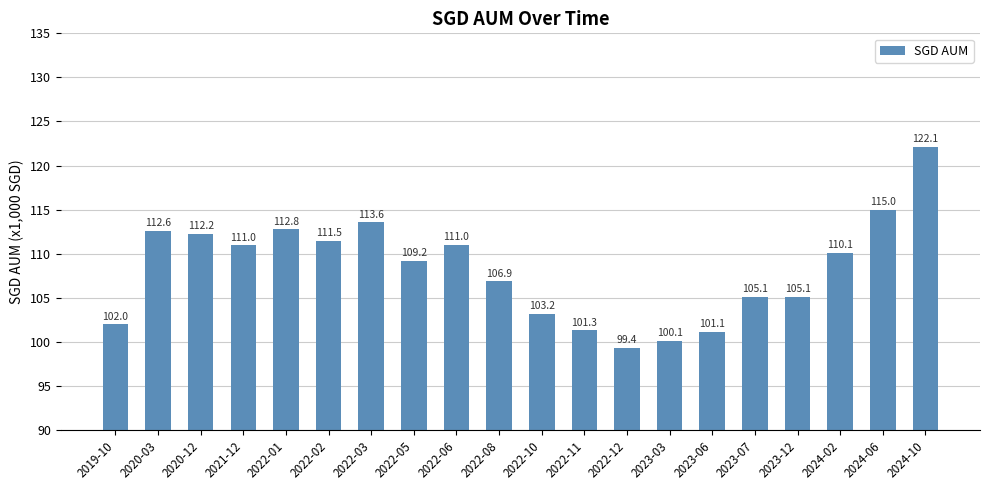

What is the difference between the second highest and second lowest values?

14.9